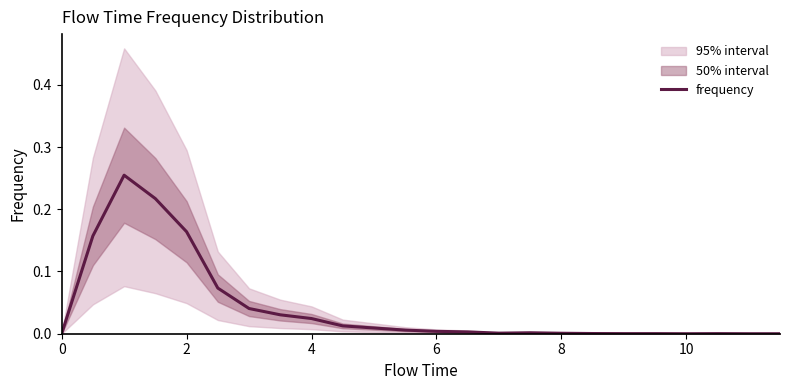

The frequency series shows 0.1 at 0. True or false?

False